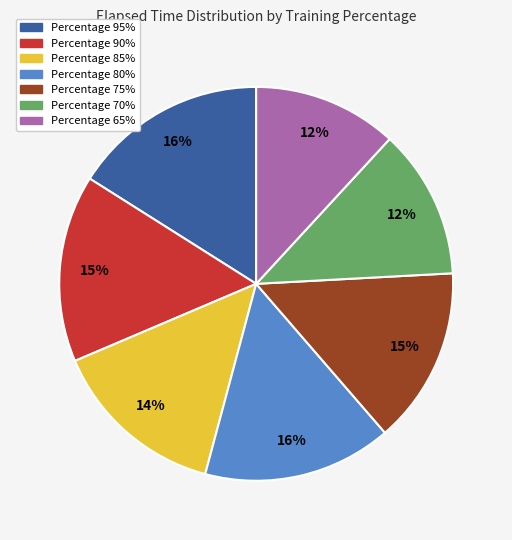

Does any single category account for the majority?

No